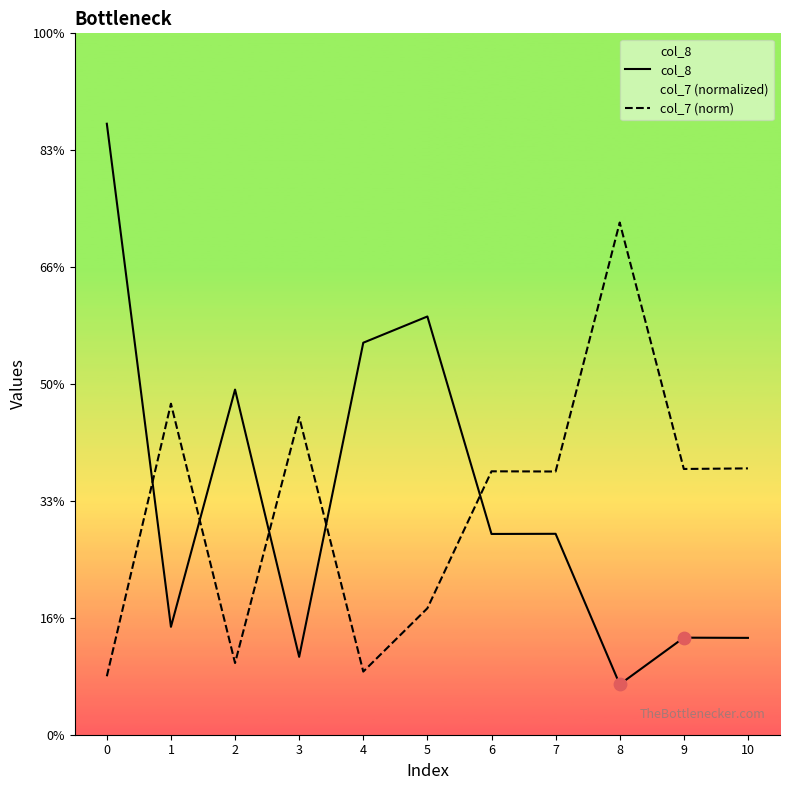

Which series reaches the maximum Y coordinate?

col_8